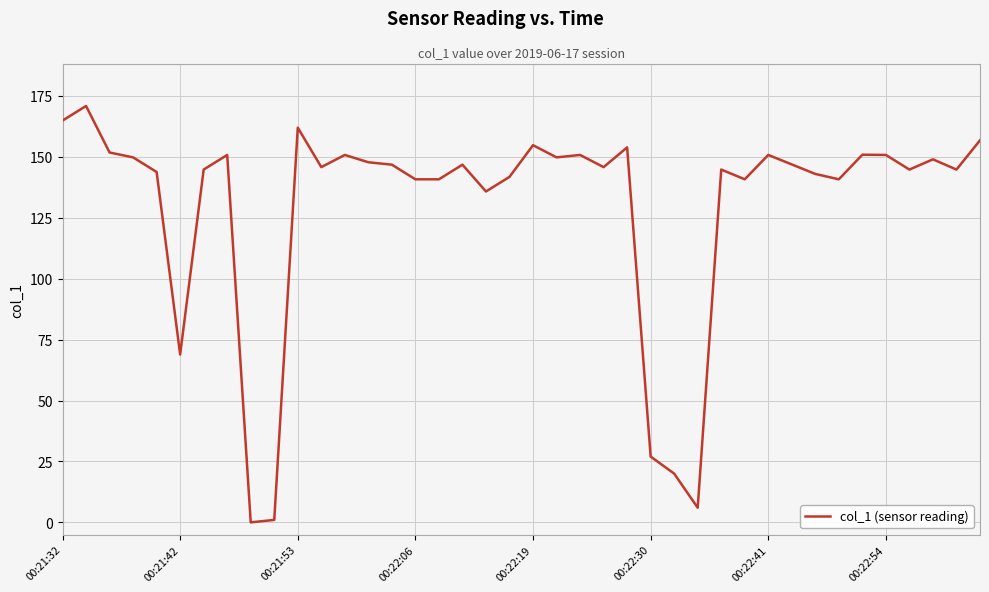

What is the greatest value displayed?

170.9